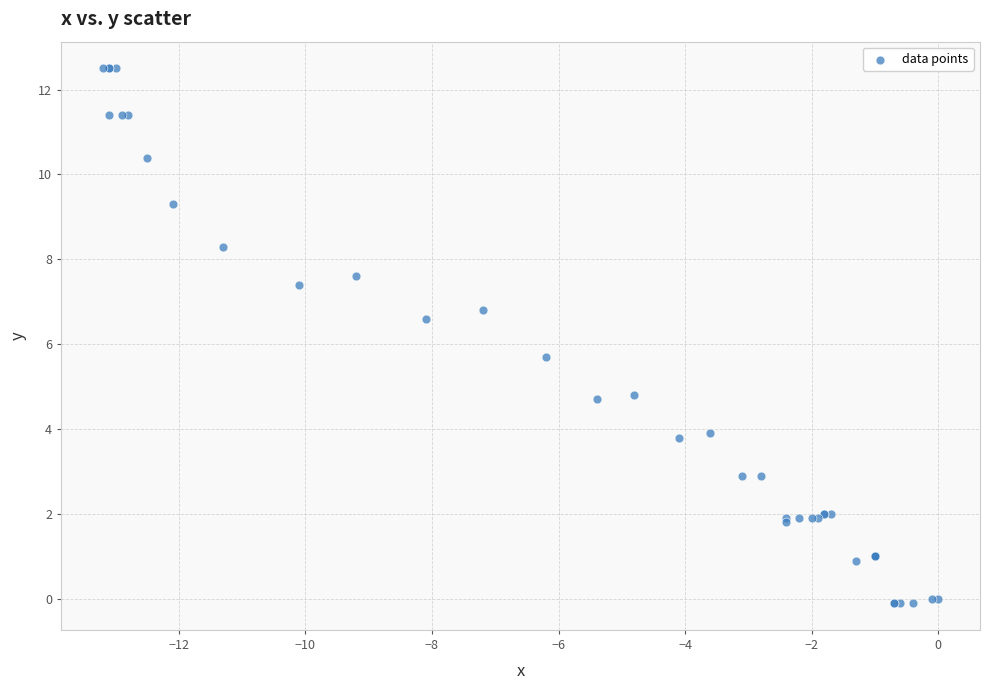

What Y value in the scatter plot is closest to 6?

5.7